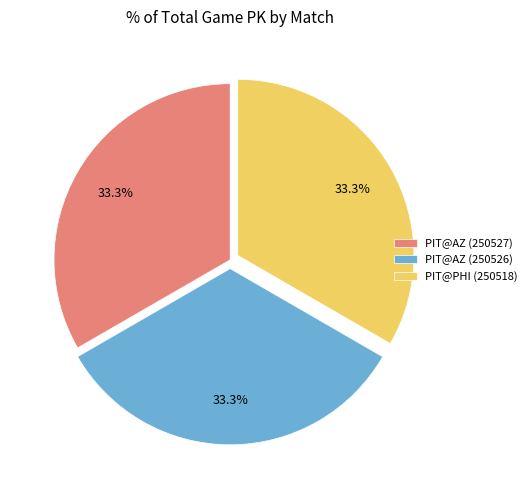

Is it true that PIT@PHI (250518) is 33% of the pie?

True